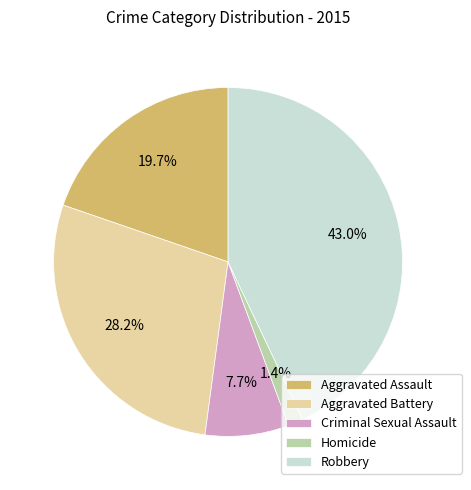

Does Homicide represent more than half of the total?

No